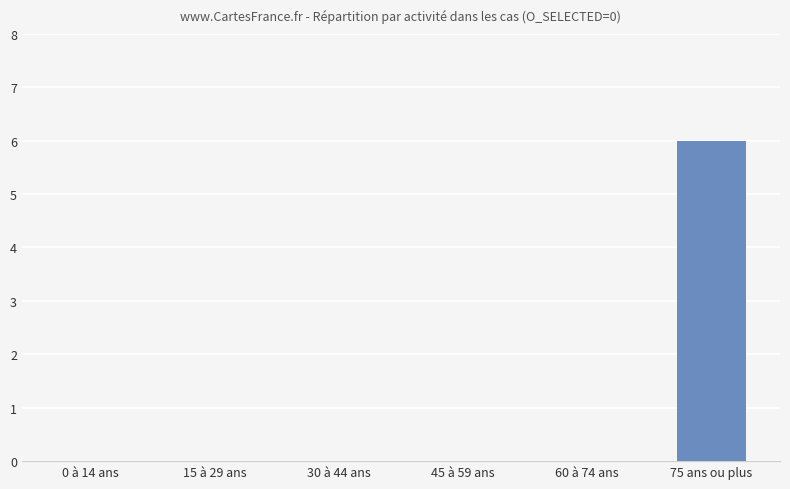

What is the average value?

1